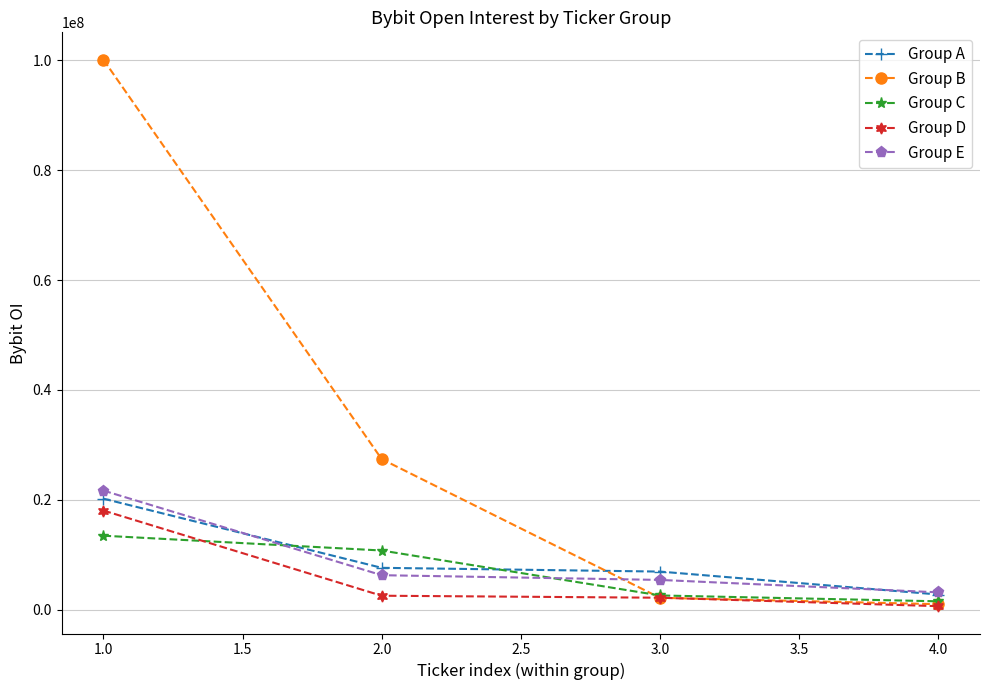

What are all the series names shown in the legend?

Group A, Group B, Group C, Group D, Group E